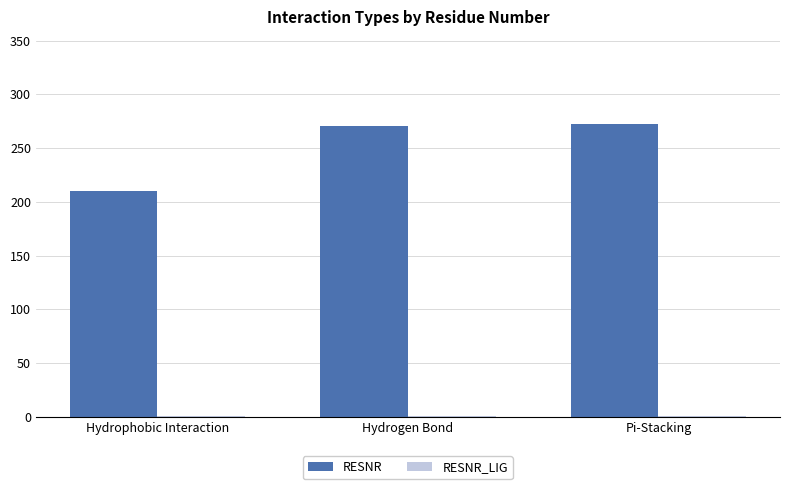

Between Hydrophobic Interaction and Hydrogen Bond, which series saw the biggest shift?

RESNR